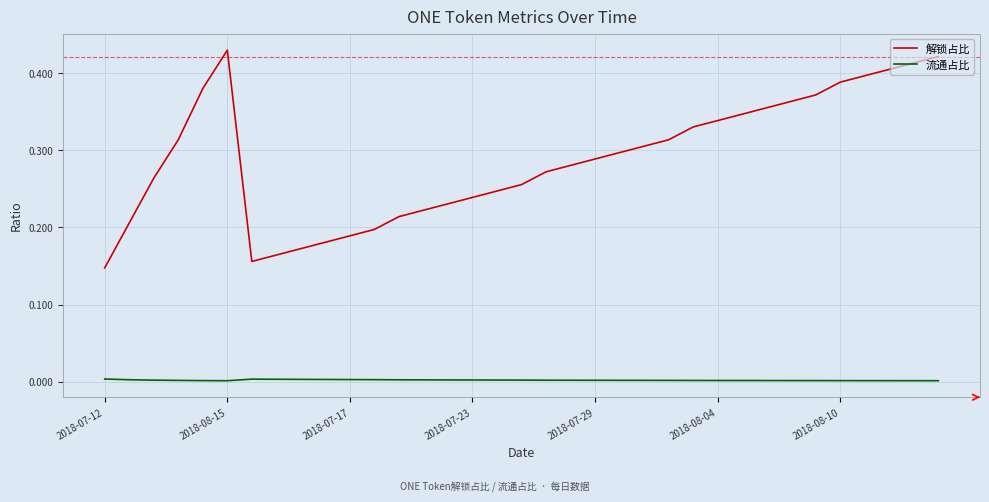

In 解锁占比, how many points are higher than both neighbors (excluding endpoints)?

1